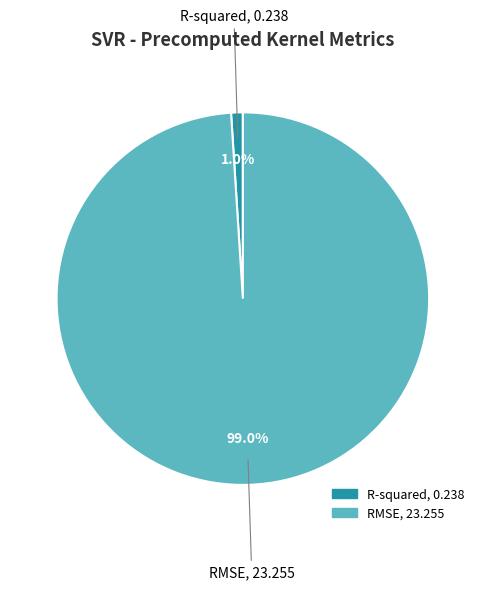

Combined, what portion of the pie is R-squared and RMSE?

100.0%